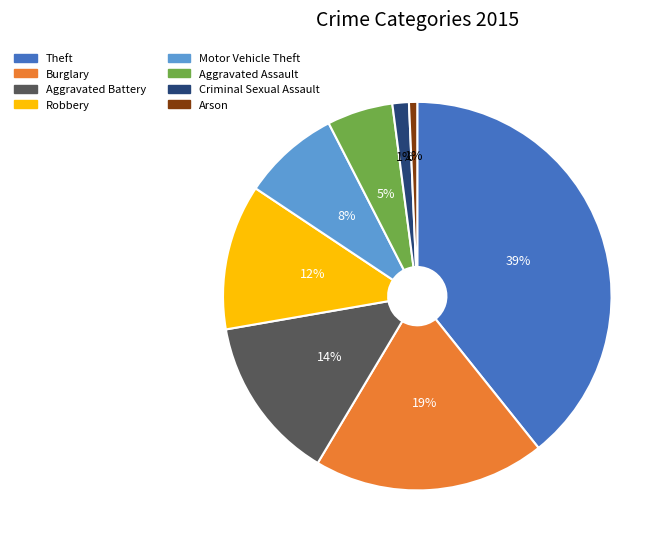

Approximately how many times larger is the value at Aggravated Assault compared to Burglary?

0.3